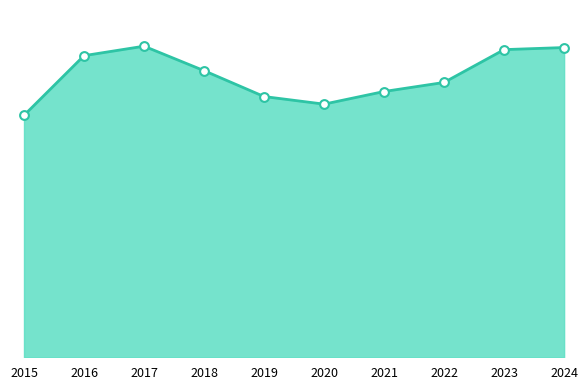

Which has a higher value, 2019 or 2024?

2024